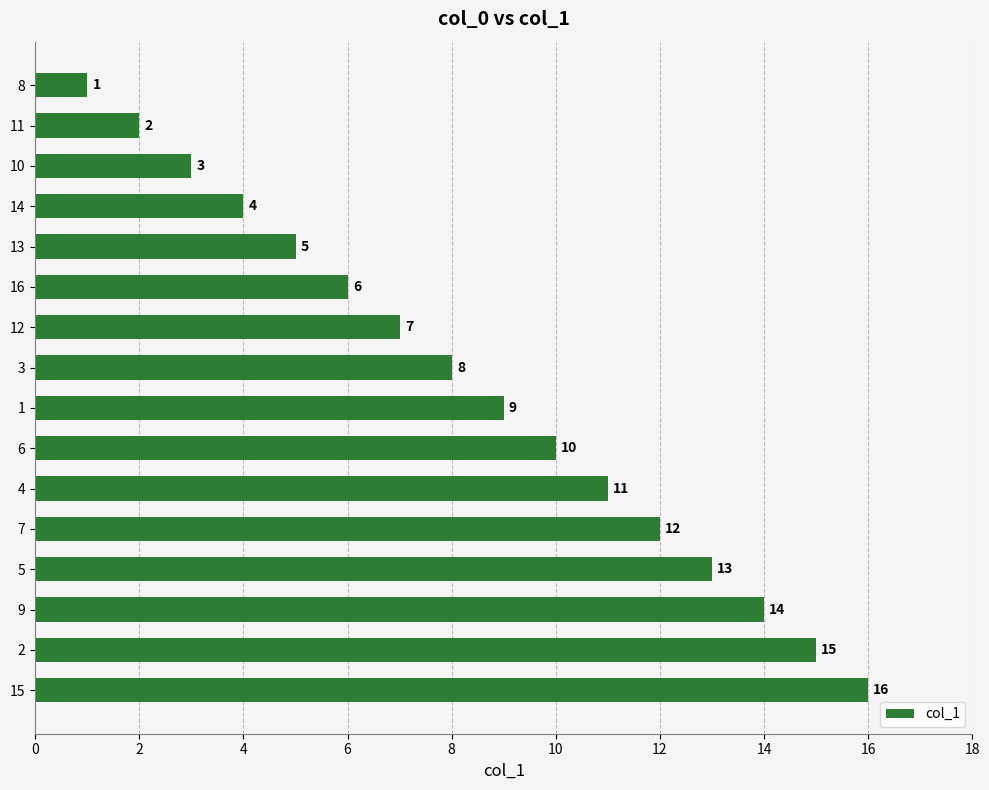

What is the difference between the values at 14 and 9?

10